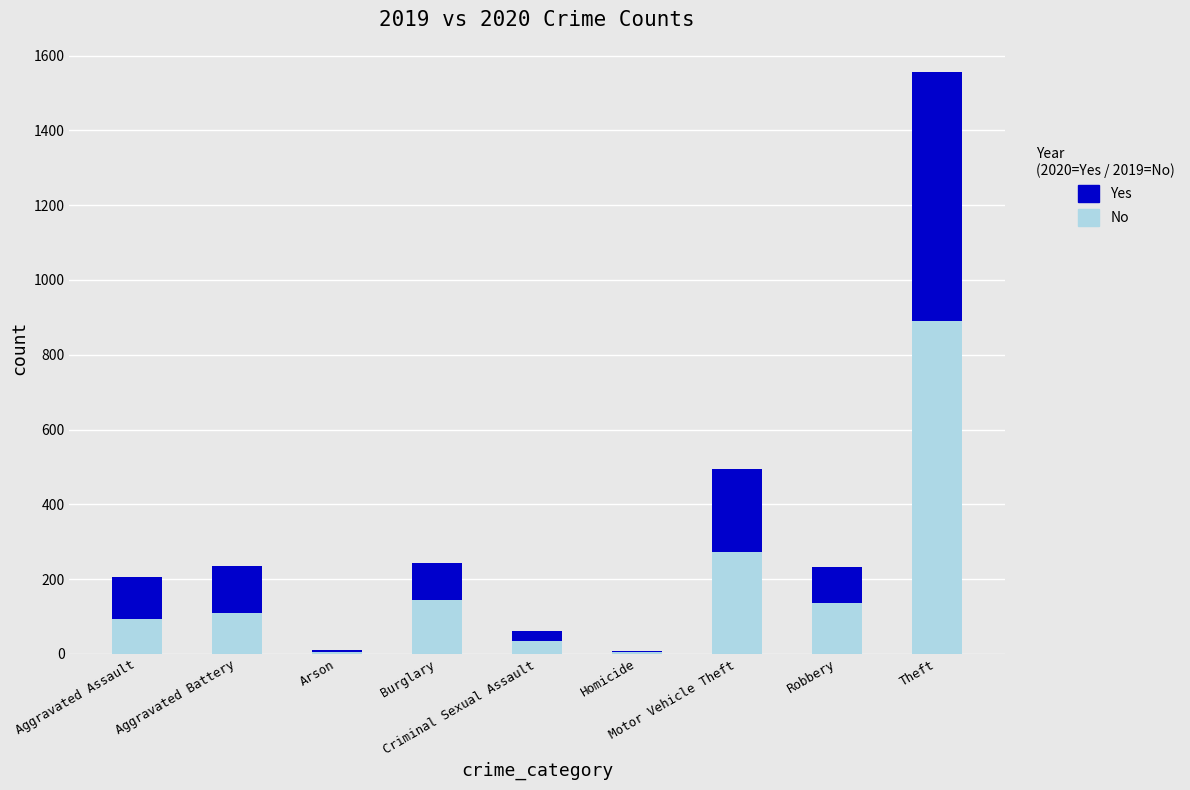

What is the maximum value for No?

891